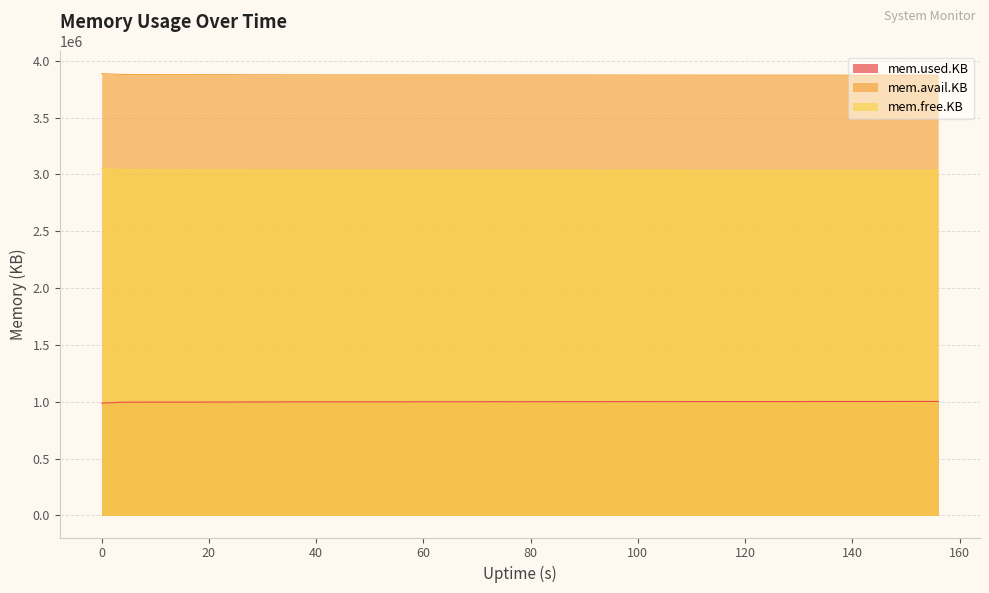

Where is the first local maximum for mem.used.KB?

52